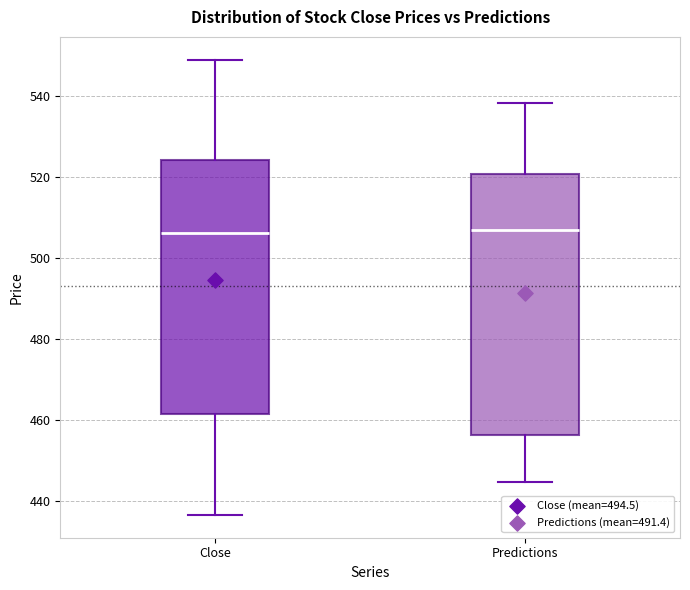

Reading left to right, transcribe this box plot: for each box, give where its median line is, the range the box spans, and where its two whiskers end, as read against the y-axis. The values are not printed on the chart, so give them approximately, as read against the axis.

Close: median 506, box 462 to 524, whiskers 436 to 548
Predictions: median 506, box 456 to 520, whiskers 444 to 538